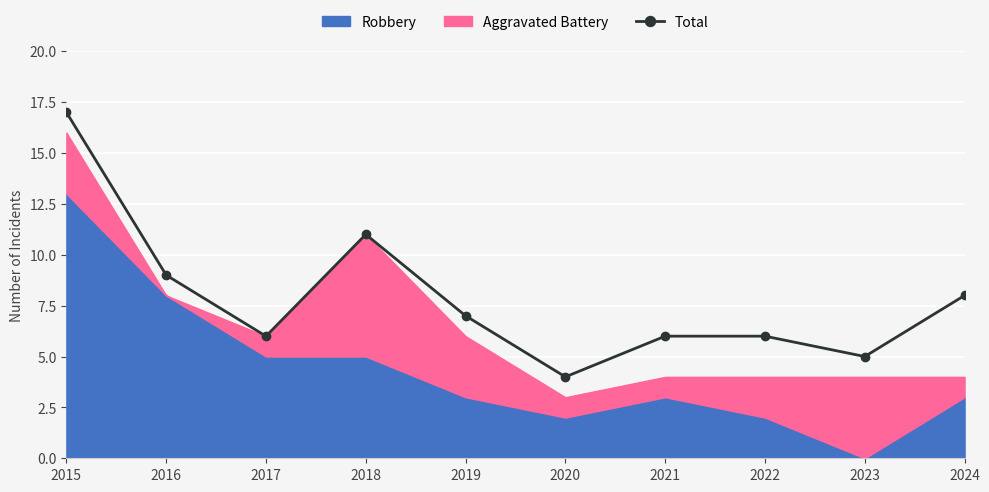

At which category does the chart reach its peak across all series?

2015